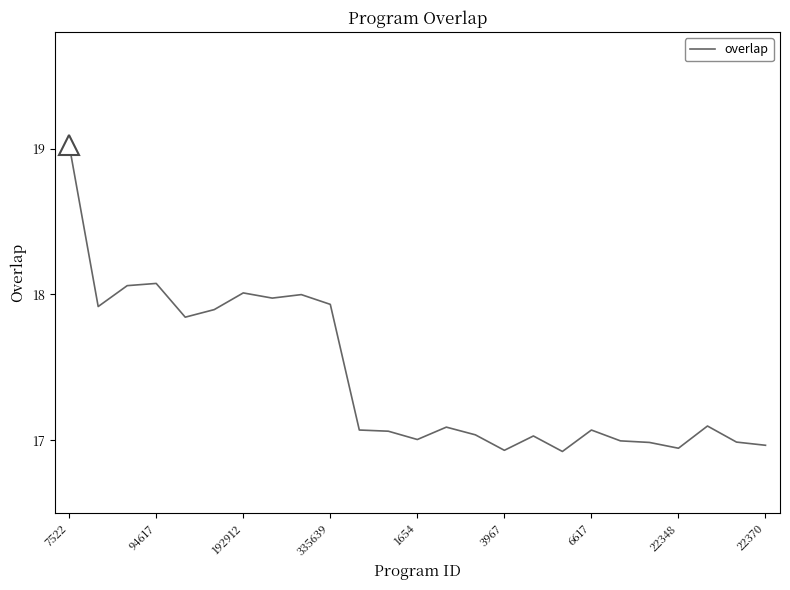

What is the maximum value shown in the chart?

19.0